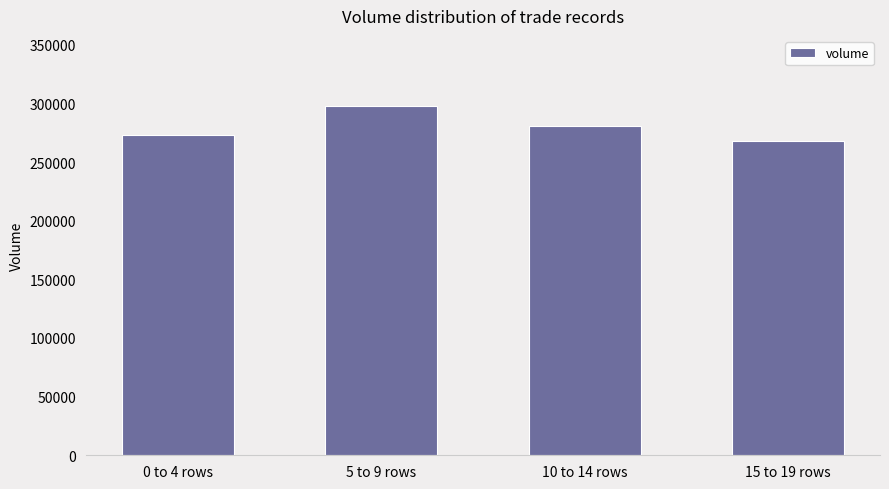

Between 15 to 19 rows and 10 to 14 rows, which is larger?

10 to 14 rows